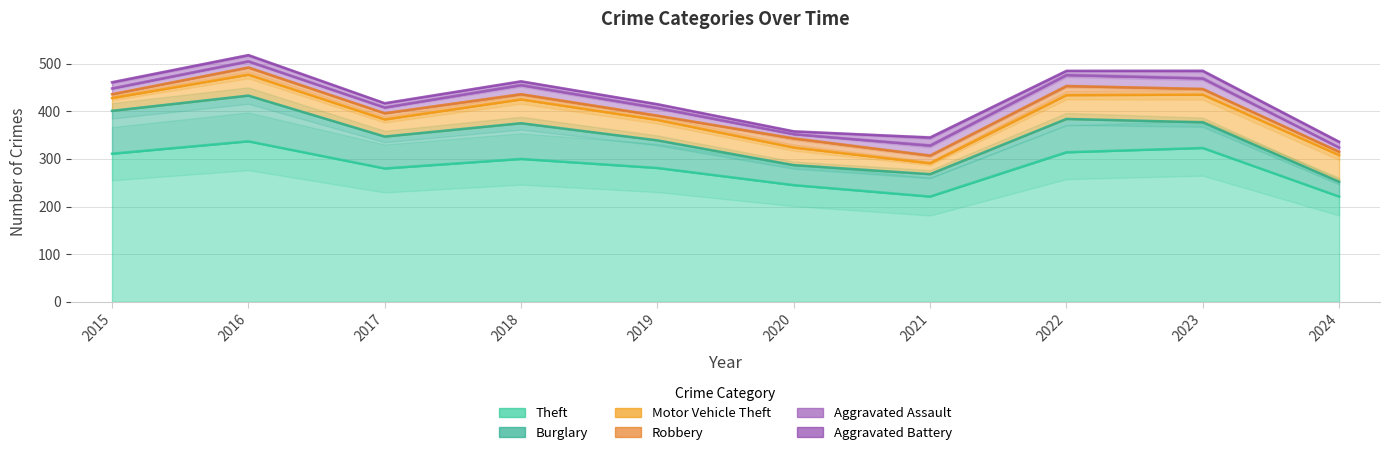

What is the maximum value shown in the chart?

337